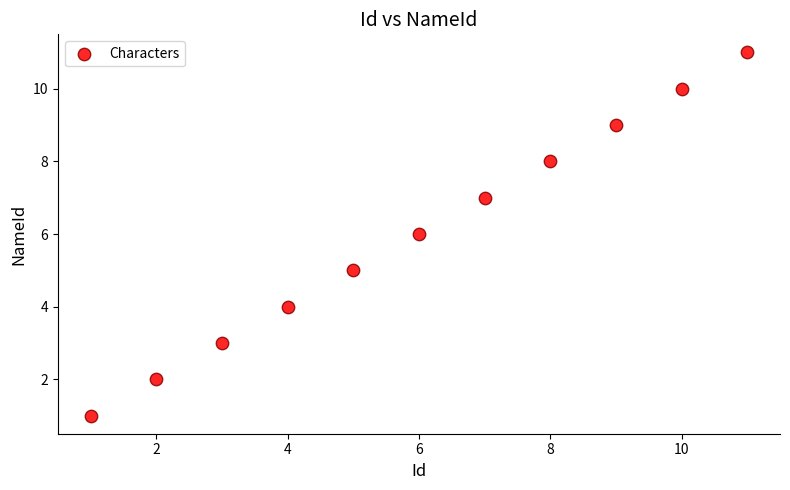

What is the range of Y values (max minus min)?

10